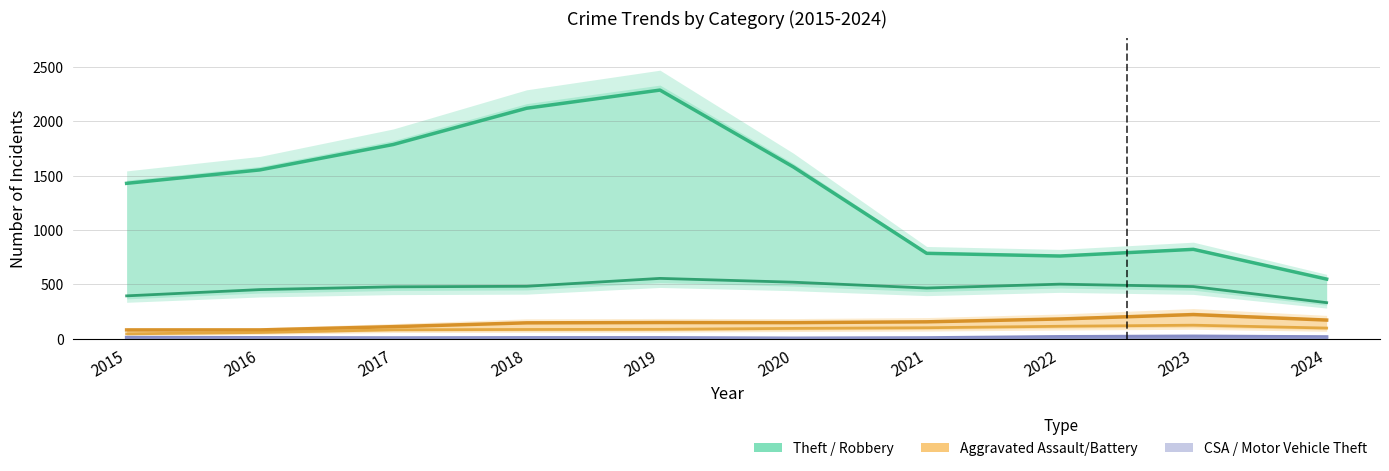

The value of Robbery at 2015 is 633.7. True or false?

False